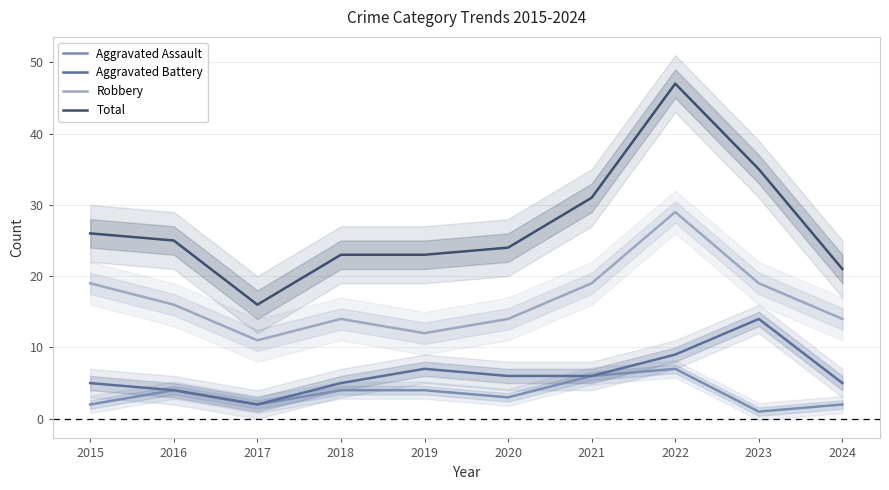

Is it true that Aggravated Assault equals 1 at 2019?

False